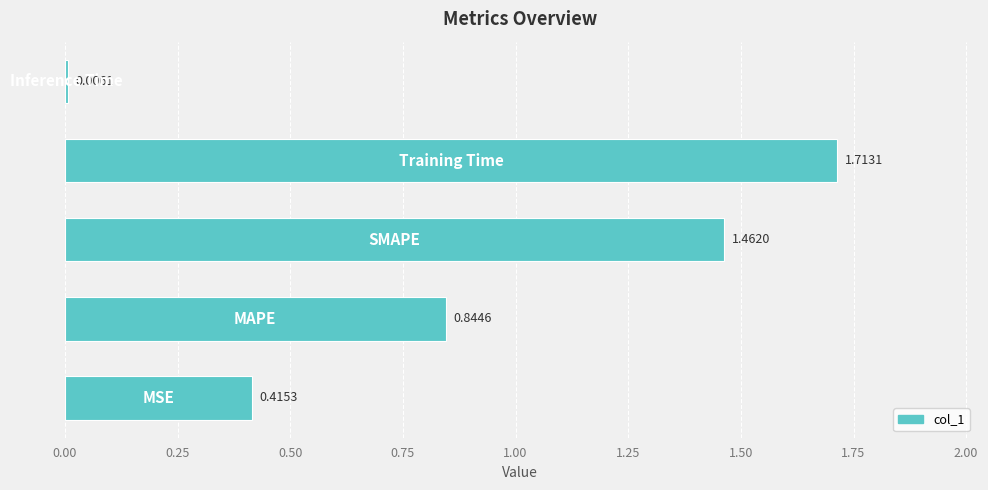

What is the average value?

0.9